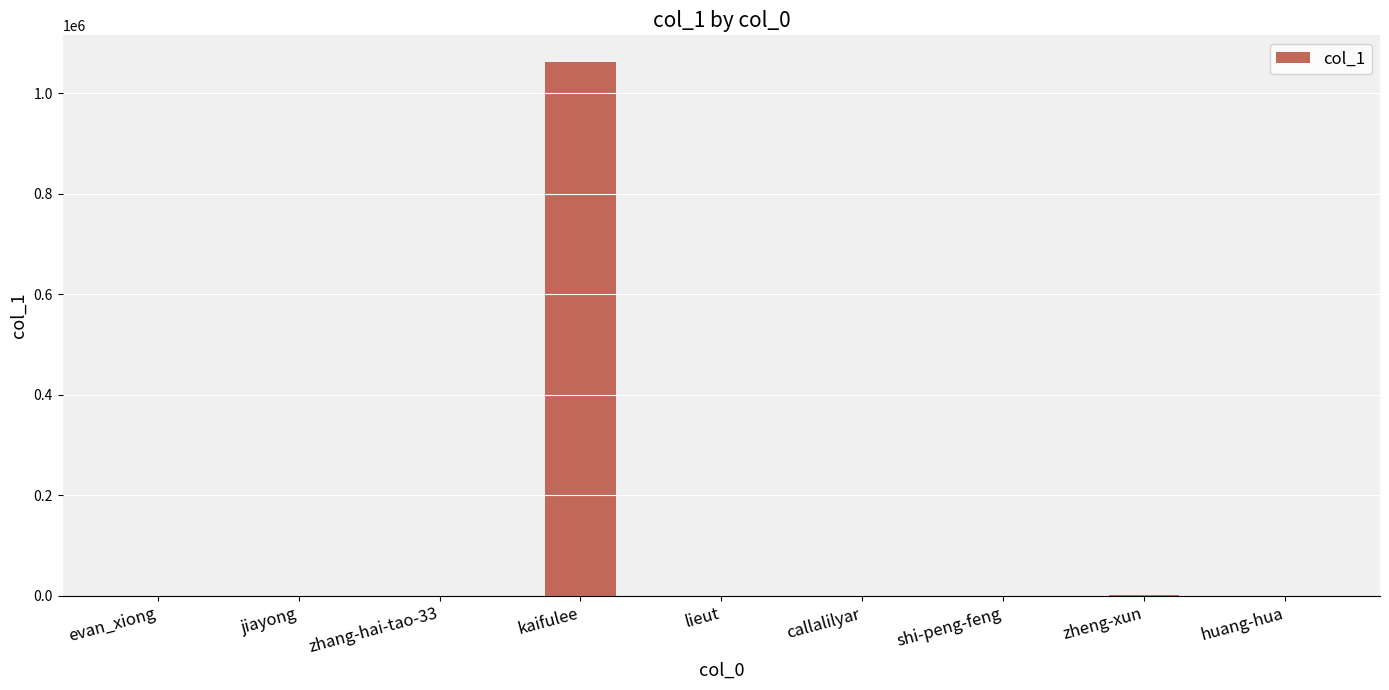

The value at kaifulee is 620494. True or false?

False